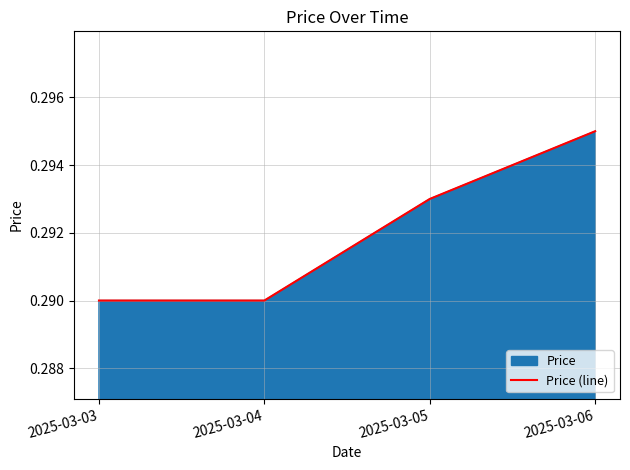

What is the average value?

0.3